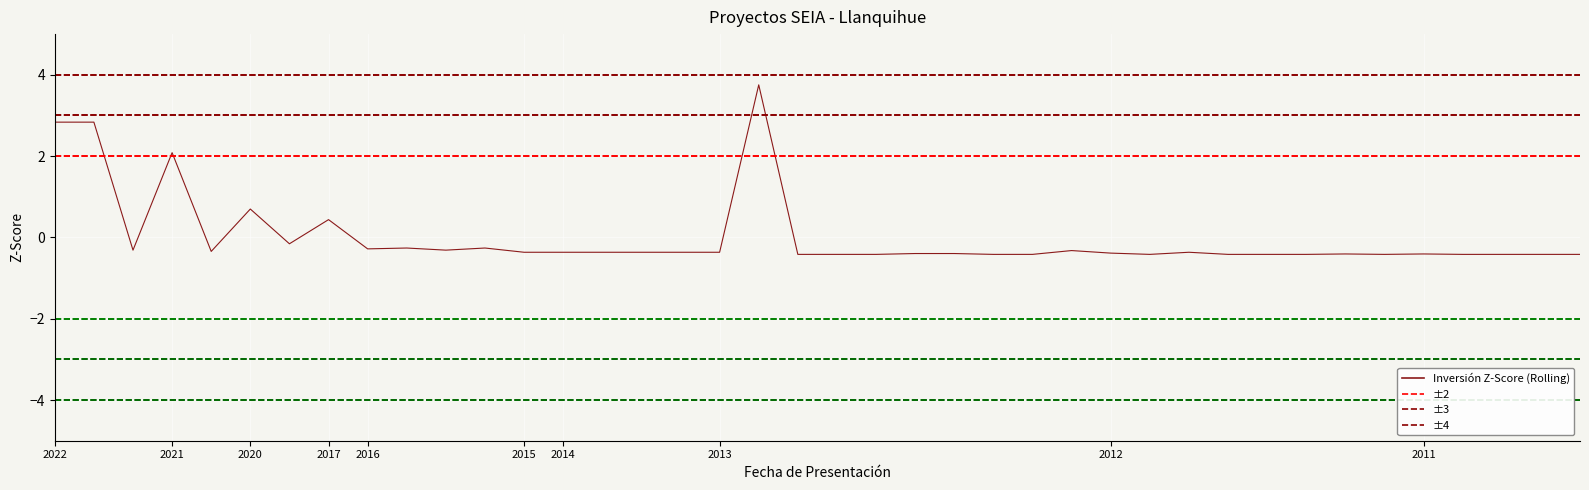

Count the number of categories in the chart.

40